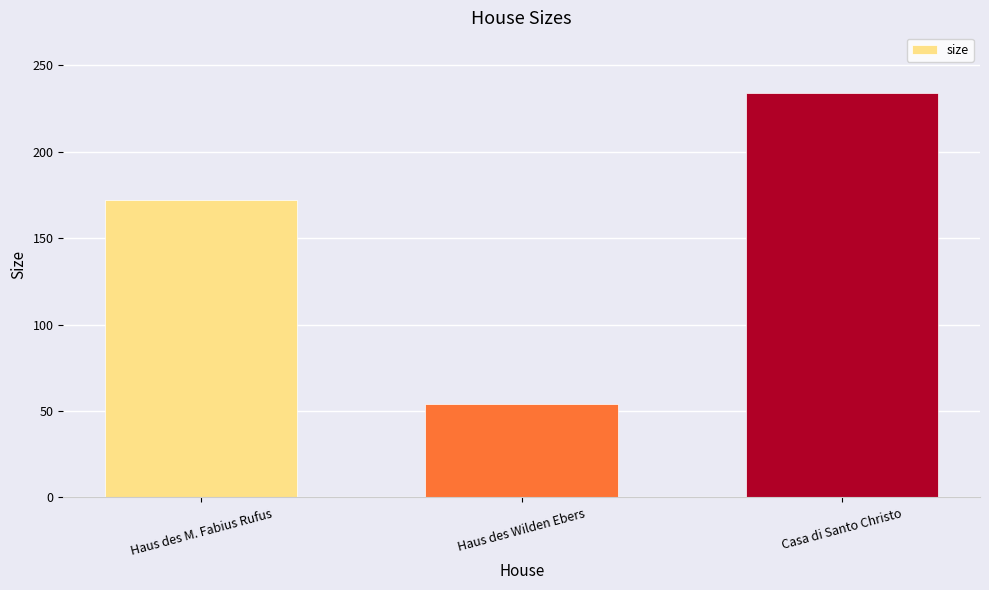

Which label corresponds to the smallest value in the chart?

Haus des Wilden Ebers